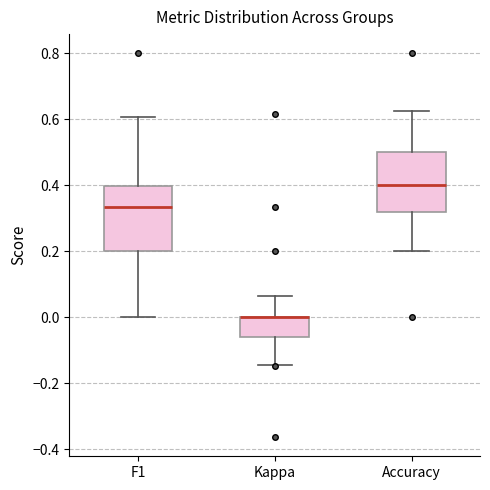

Reading left to right, transcribe this box plot: for each box, give where its median line is, the range the box spans, and where its two whiskers end, as read against the y-axis. The values are not printed on the chart, so give them approximately, as read against the axis.

F1: median 0.34, box 0.20 to 0.40, whiskers 0.00 to 0.60
Kappa: median 0.00 (drawn on the box's upper edge), box -0.06 to 0.00, whiskers -0.14 to 0.06
Accuracy: median 0.40, box 0.32 to 0.50, whiskers 0.20 to 0.62